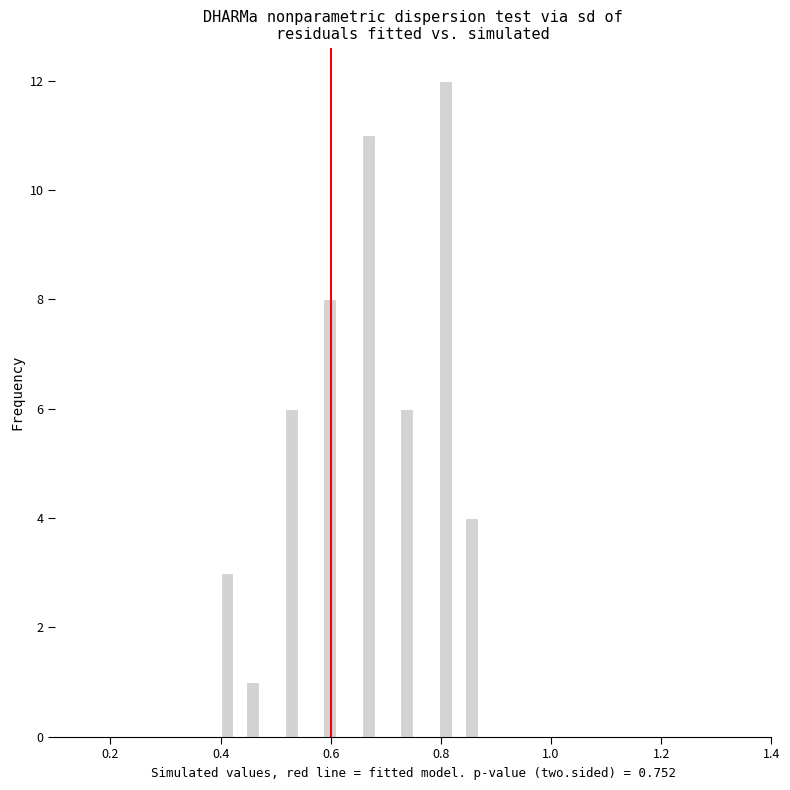

Around what value on the x-axis is the tallest bar? Give the approximate position of its centre, as read against the axis.

0.80